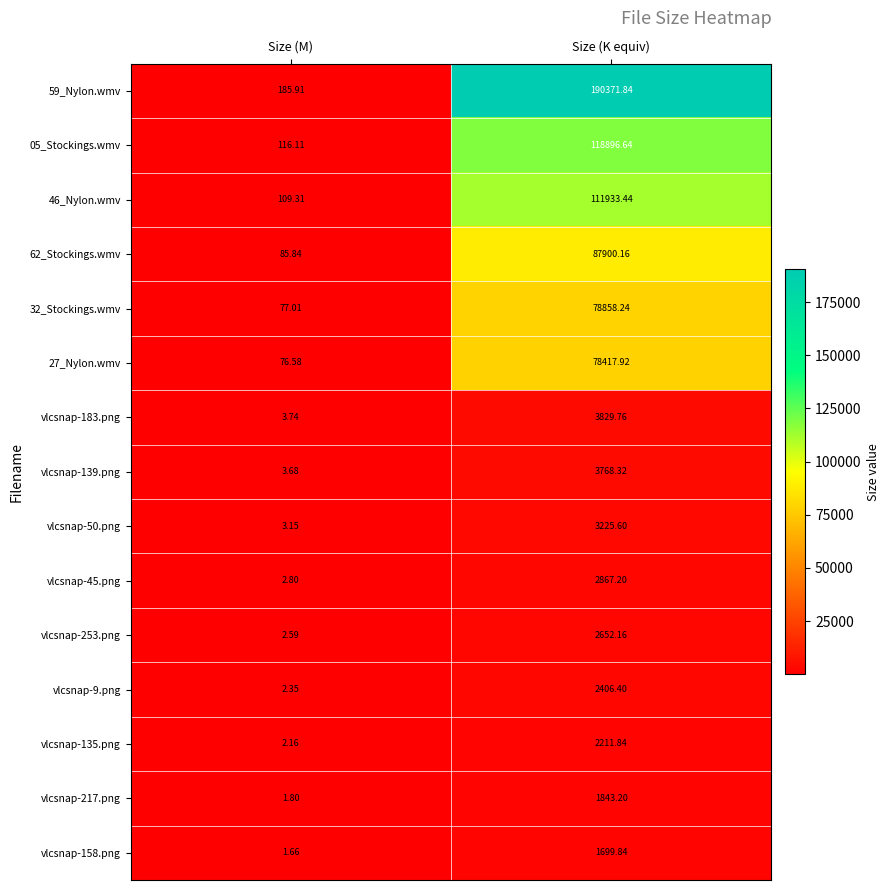

At Size (K equiv), list the series in order from smallest to largest.

vlcsnap-158.png, vlcsnap-217.png, vlcsnap-135.png, vlcsnap-9.png, vlcsnap-253.png, vlcsnap-45.png, vlcsnap-50.png, vlcsnap-139.png, vlcsnap-183.png, 27_Nylon.wmv, 32_Stockings.wmv, 62_Stockings.wmv, 46_Nylon.wmv, 05_Stockings.wmv, 59_Nylon.wmv